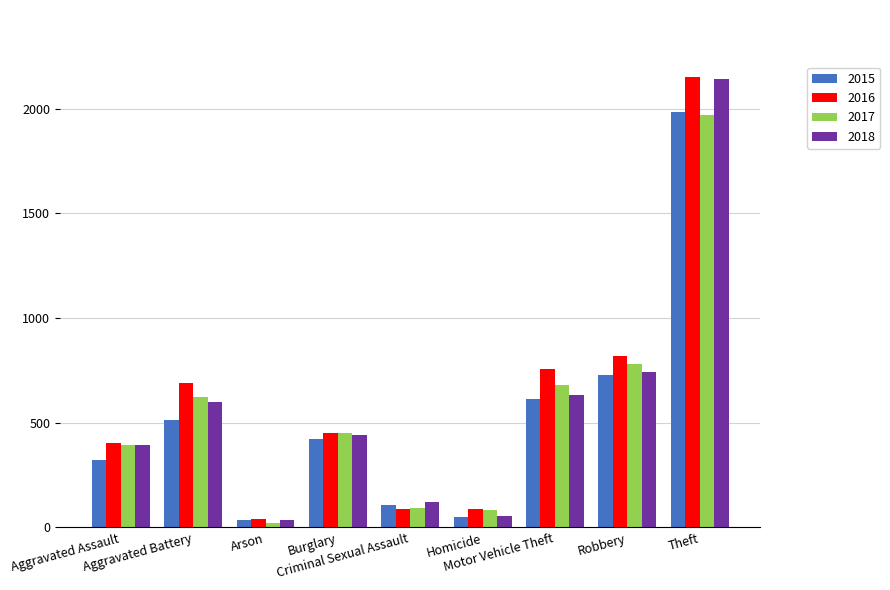

The 2016 series shows 1025 at Aggravated Battery. True or false?

False